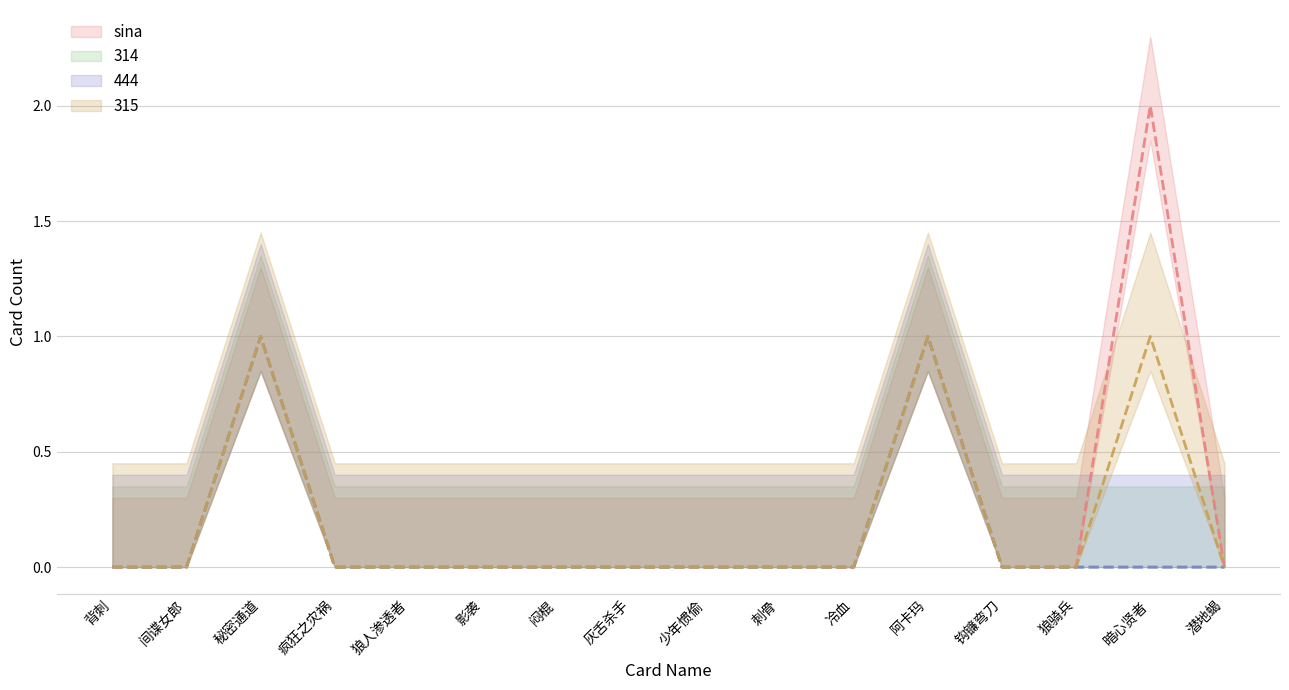

What is the highest value of the sina series?

2